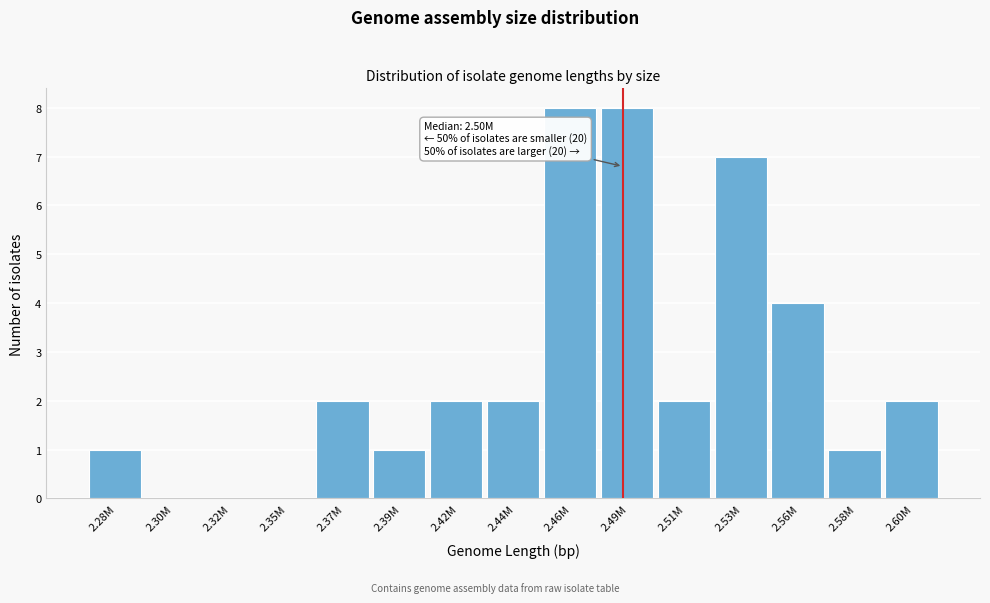

Reading right to left, what are all the values shown in this chart?

2.60M=2	2.58M=1	2.56M=4	2.53M=7	2.51M=2	2.49M=8	2.46M=8	2.44M=2	2.42M=2	2.39M=1	2.37M=2	2.35M=0	2.32M=0	2.30M=0	2.28M=1